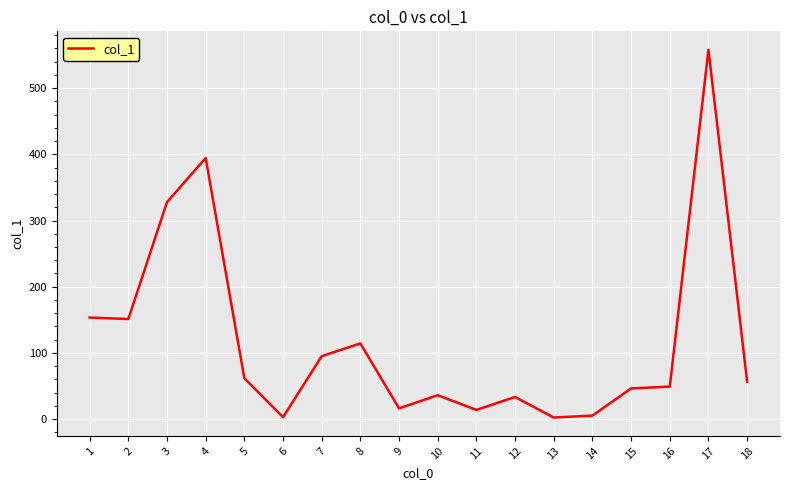

What is the maximum value shown in the chart?

558.0